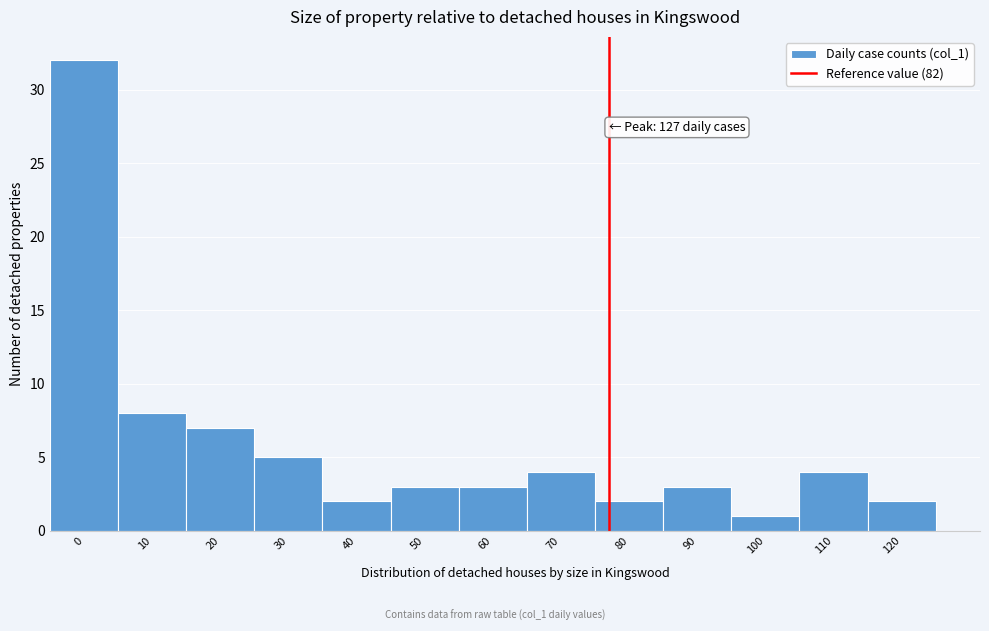

Reading left to right, list all the values displayed in this chart.

32	8	7	5	2	3	3	4	2	3	1	4	2